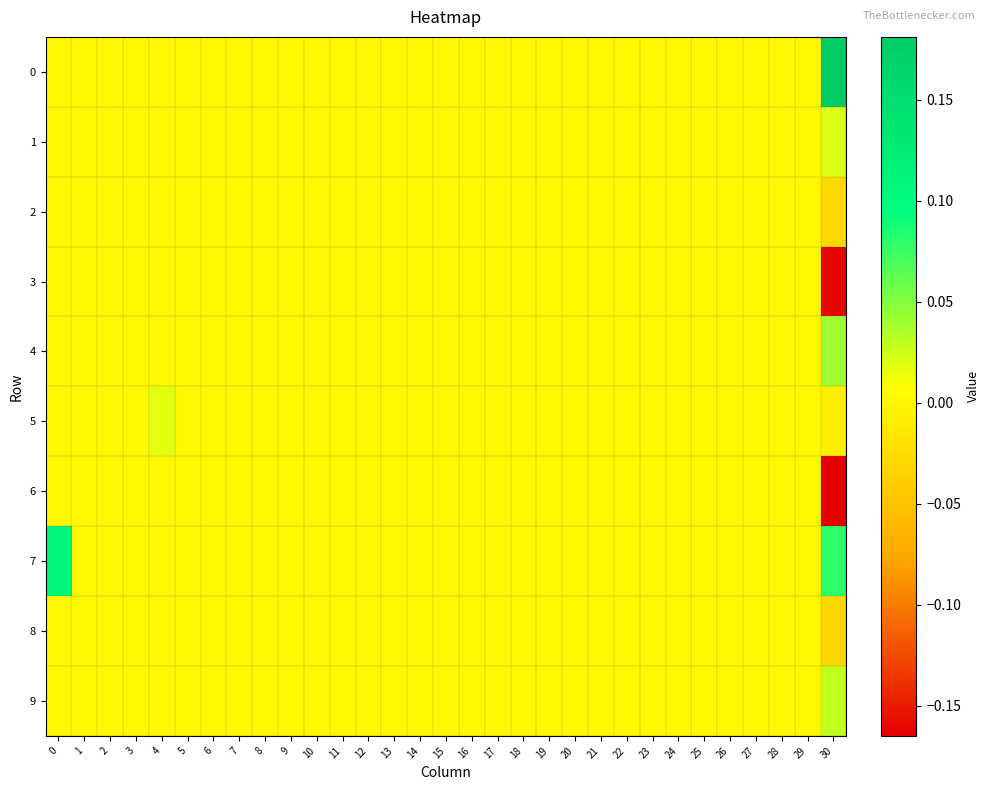

Count the number of data series in this chart.

10